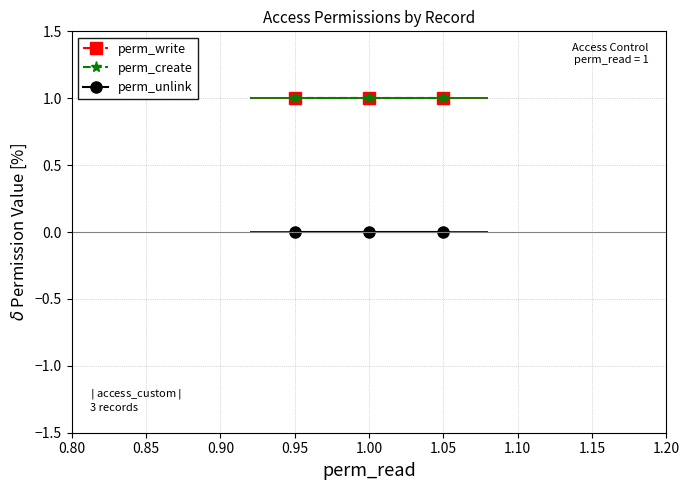

What is the greatest value displayed?

1